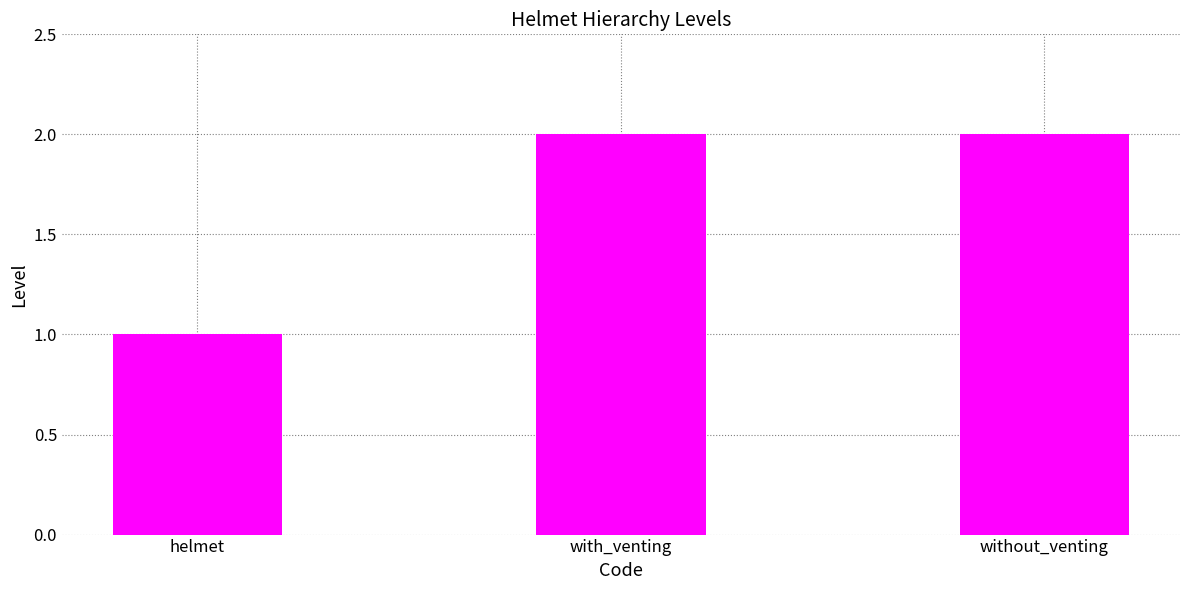

What is the label of the 3rd bar from the left?

without_venting